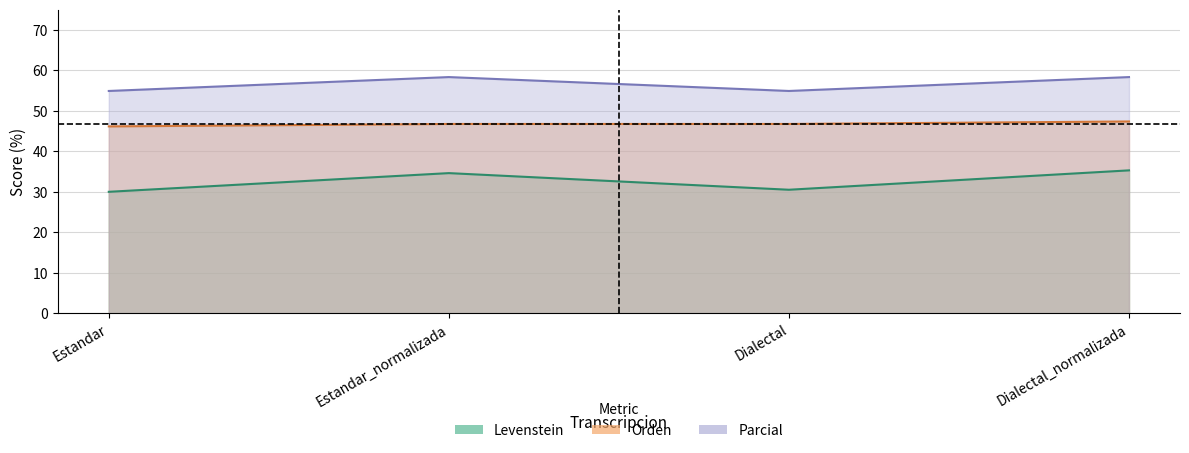

In Parcial, how many points are lower than both neighbors (excluding endpoints)?

1